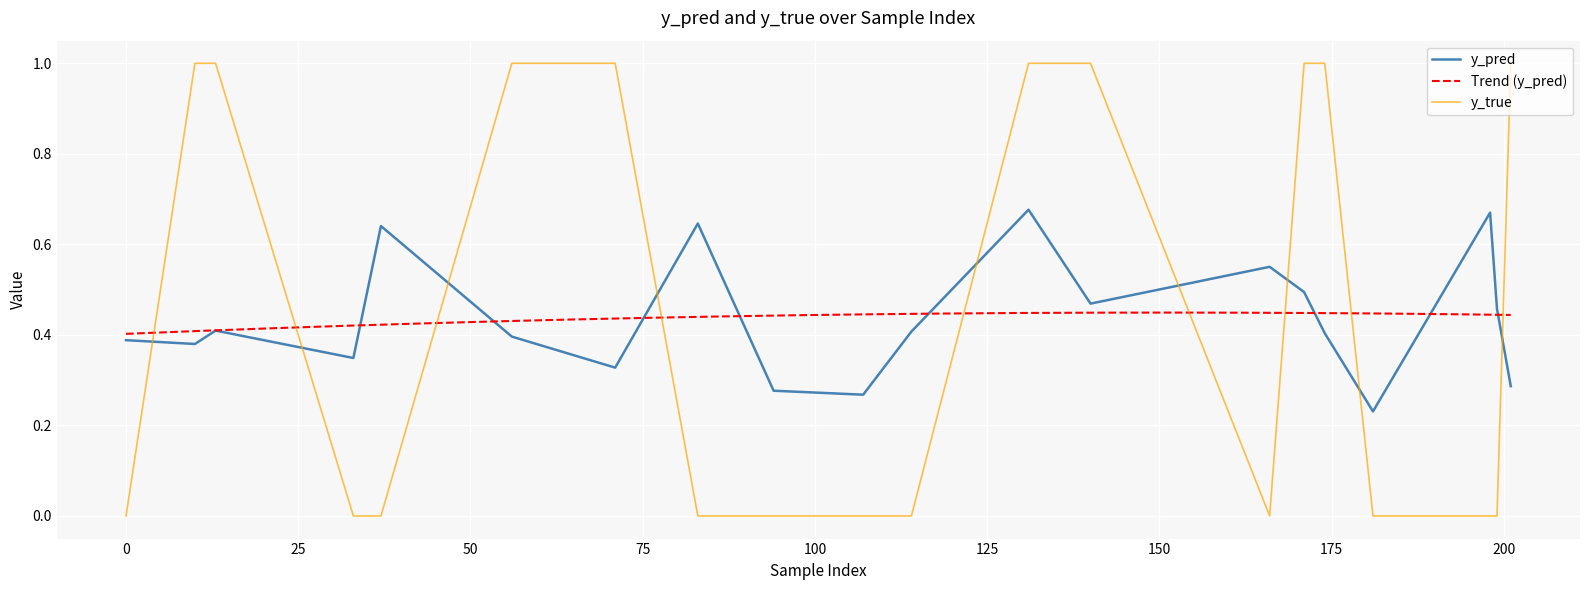

How many data points does each series have?

20